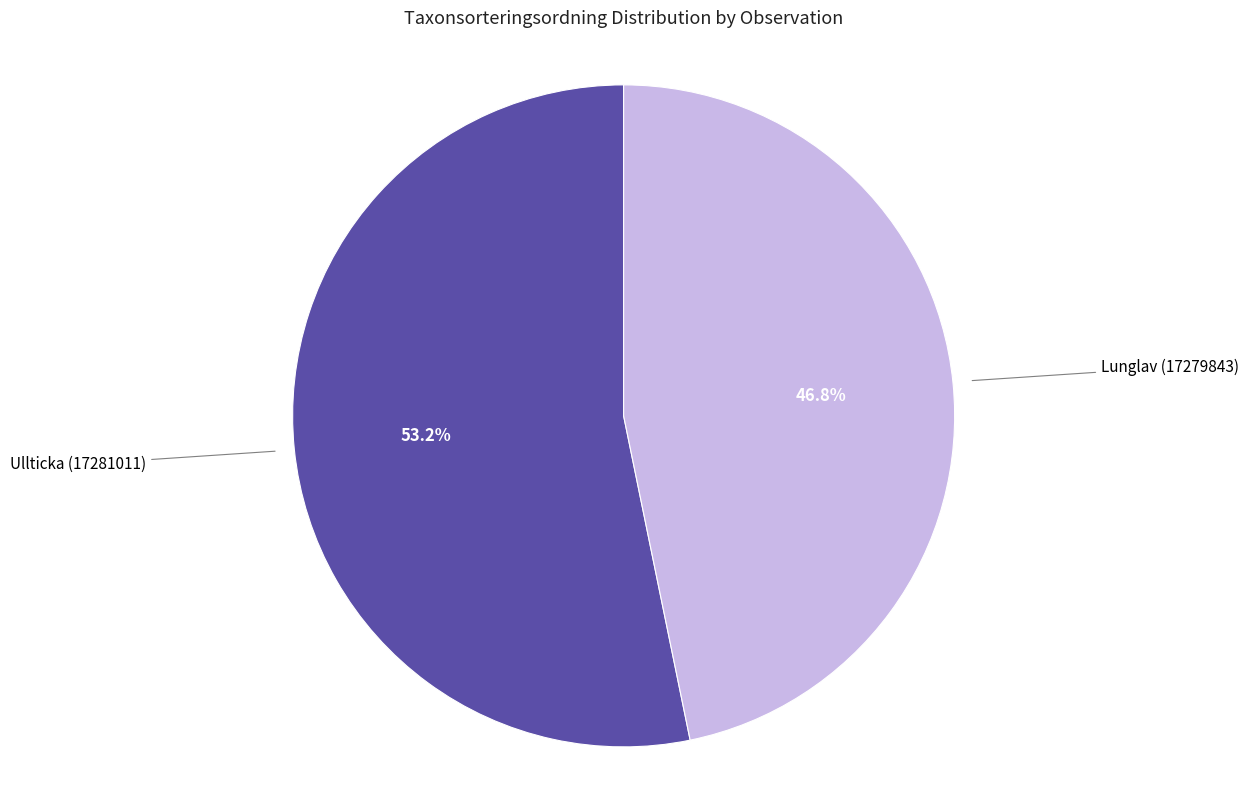

Count the number of slices in the pie.

2